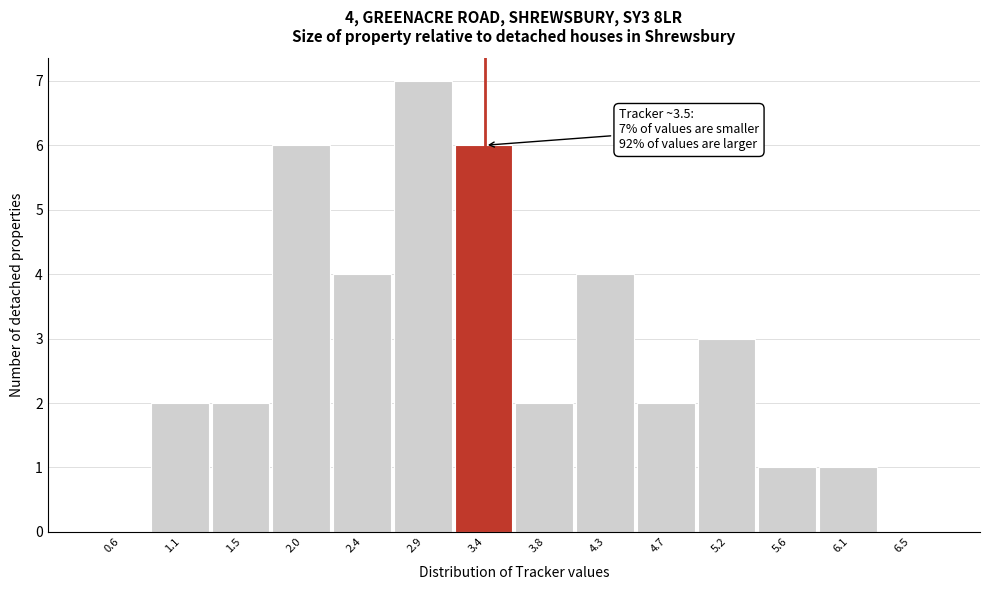

Over which range of the x-axis is the bar tallest?

2.65 to 3.10